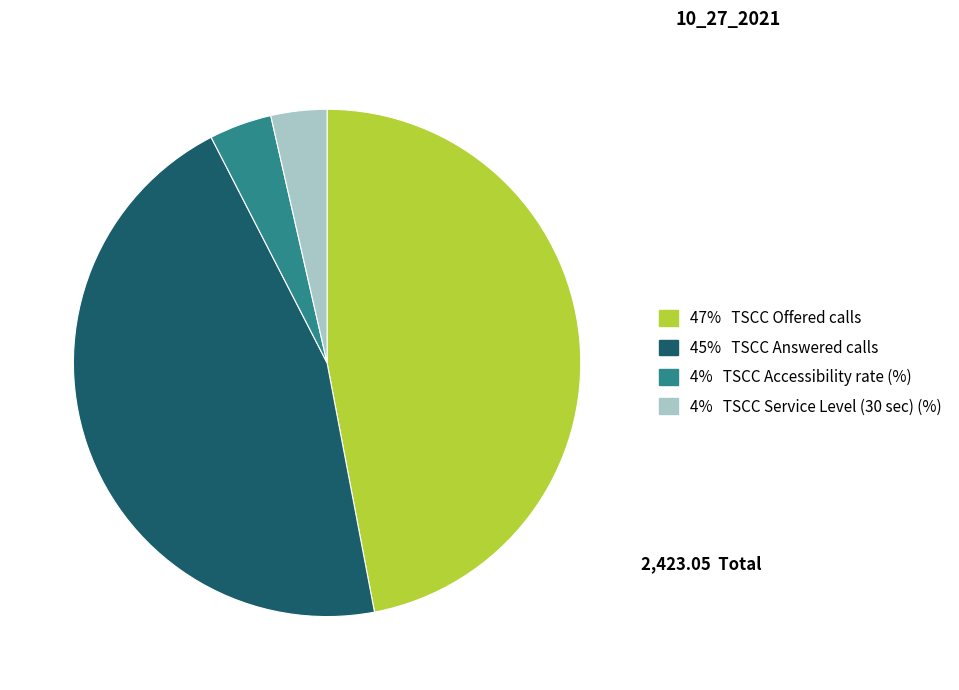

True or false: 4% TSCC Accessibility rate (%) accounts for 4% of the total.

True